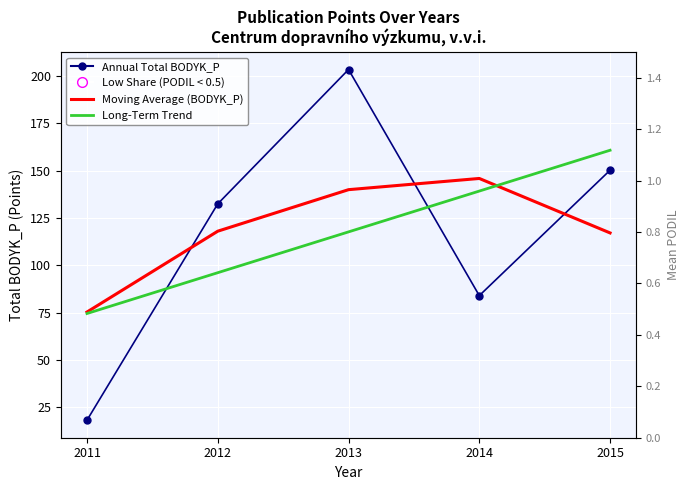

Which series has the largest Y range (max minus min)?

Annual Total BODYK_P